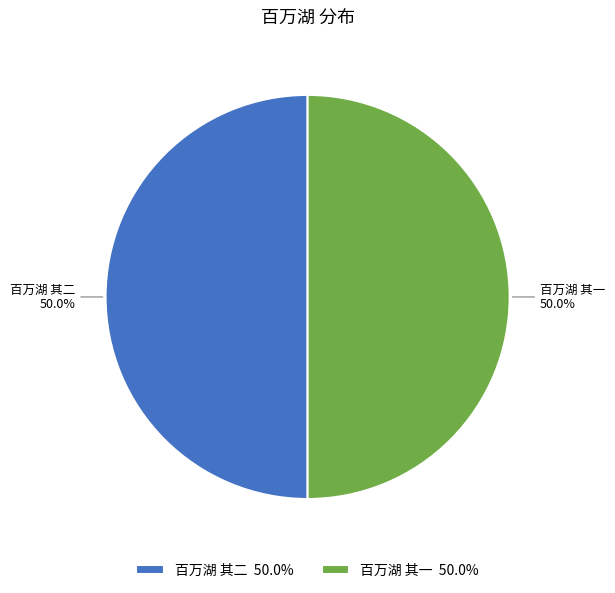

Combined, what portion of the pie is 百万湖 其一 and 百万湖 其二?

100.0%